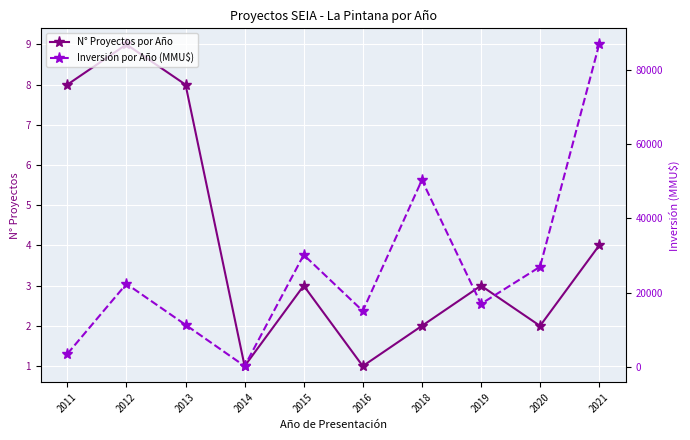

Is the value of N° Proyectos por Año at 2011 greater than the value of Inversión por Año (MMU$) at 2012?

No